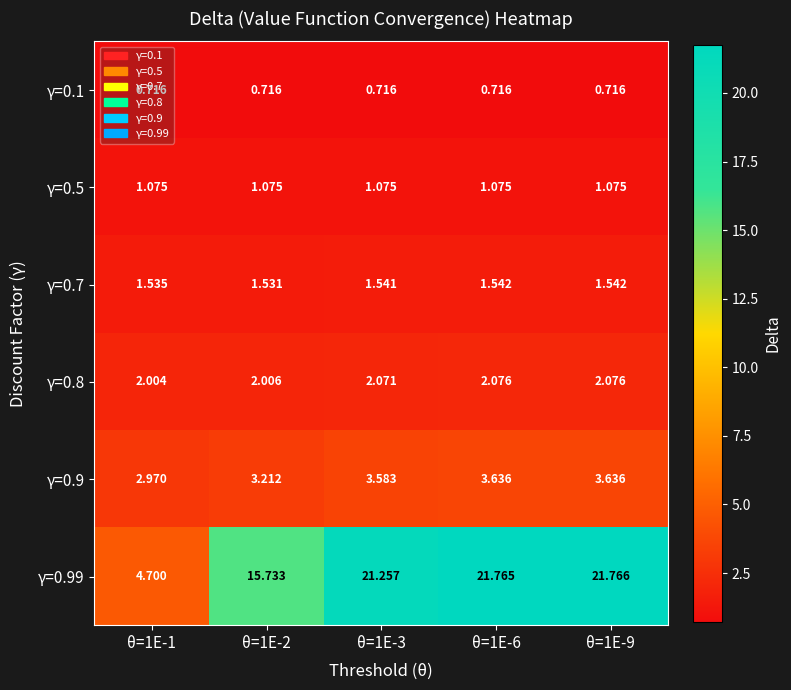

Which series has the largest range (max minus min)?

γ=0.99